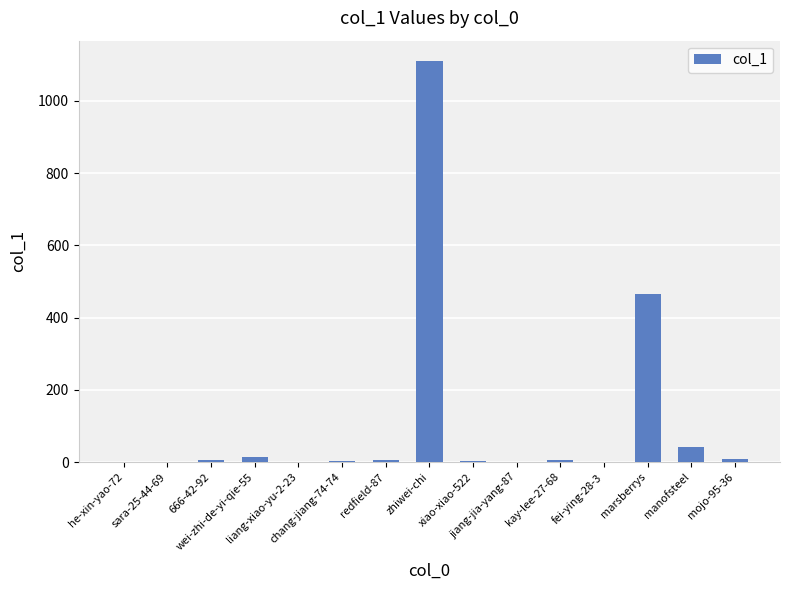

What is the sum of all values?

1664